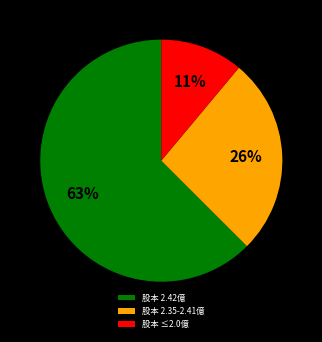

Count the number of slices in the pie.

3